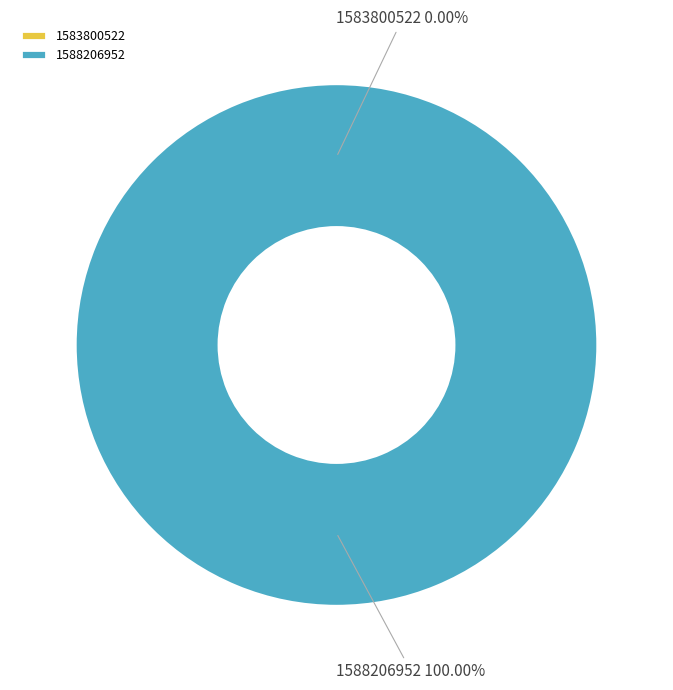

Does 1588206952 represent more than half of the total?

Yes